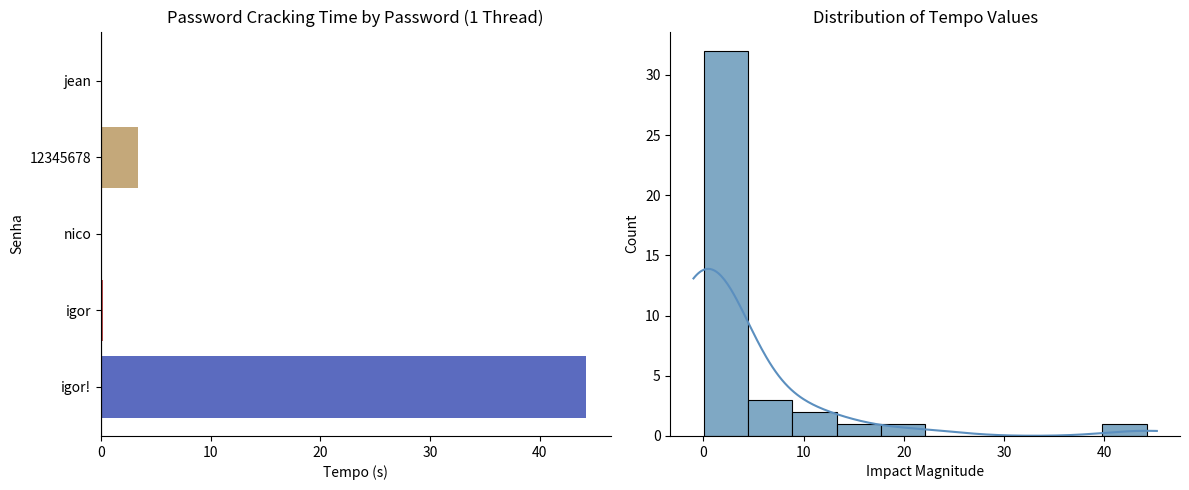

Reading left to right, what are all the values shown in this chart?

44.2	0.2	0.1	3.4	0.1